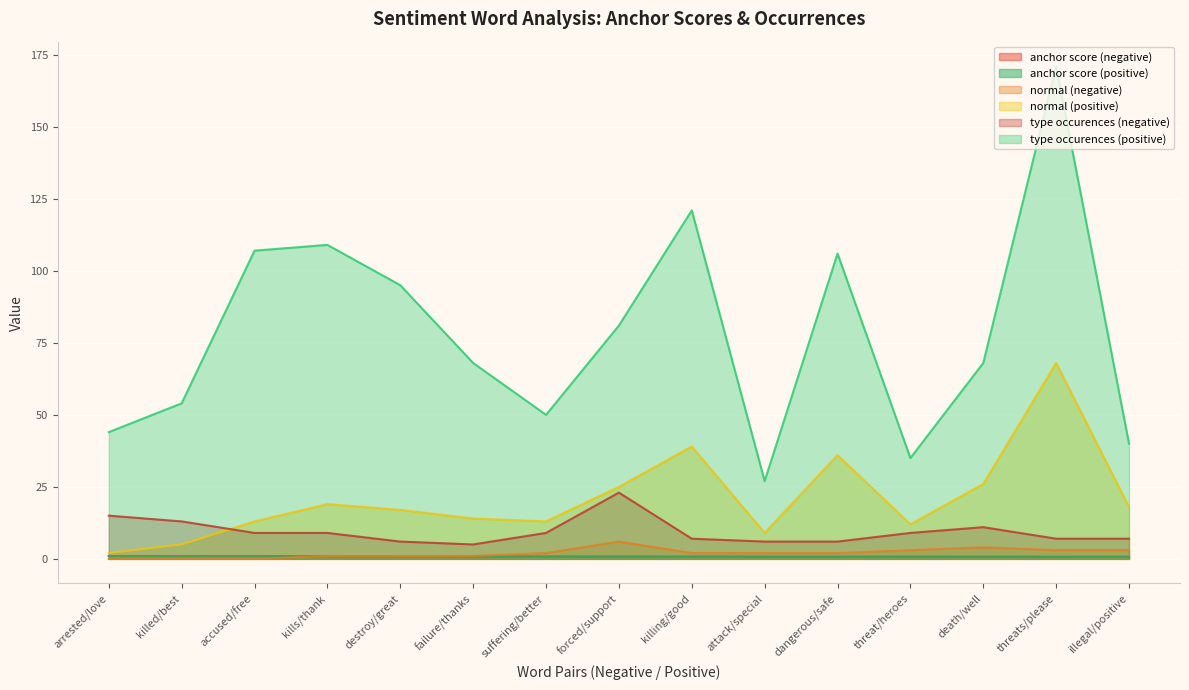

At forced/support, list the series in order from smallest to largest.

anchor score (positive), anchor score (negative), normal (negative), type occurences (negative), normal (positive), type occurences (positive)